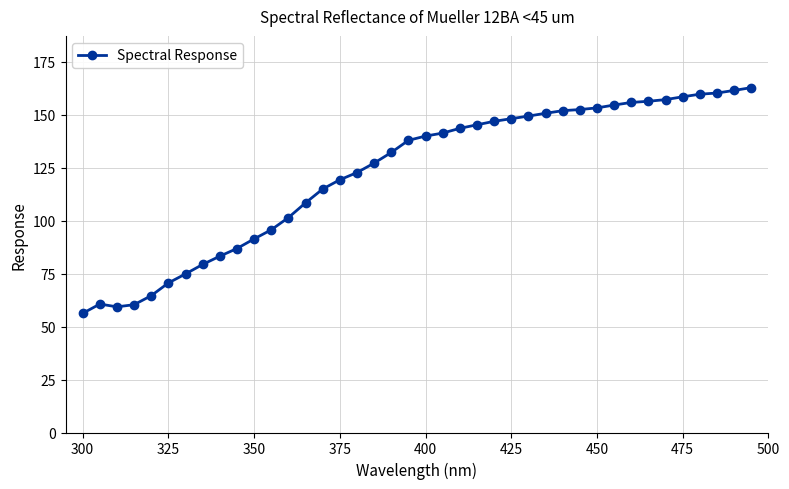

What is the smallest value displayed?

56.2